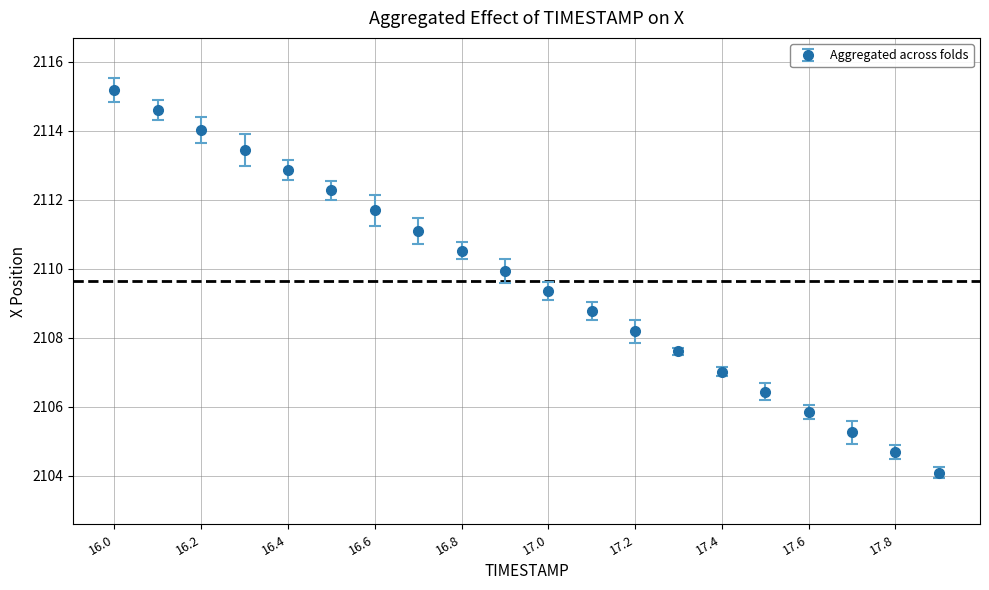

What is the sum of all values?

42192.8